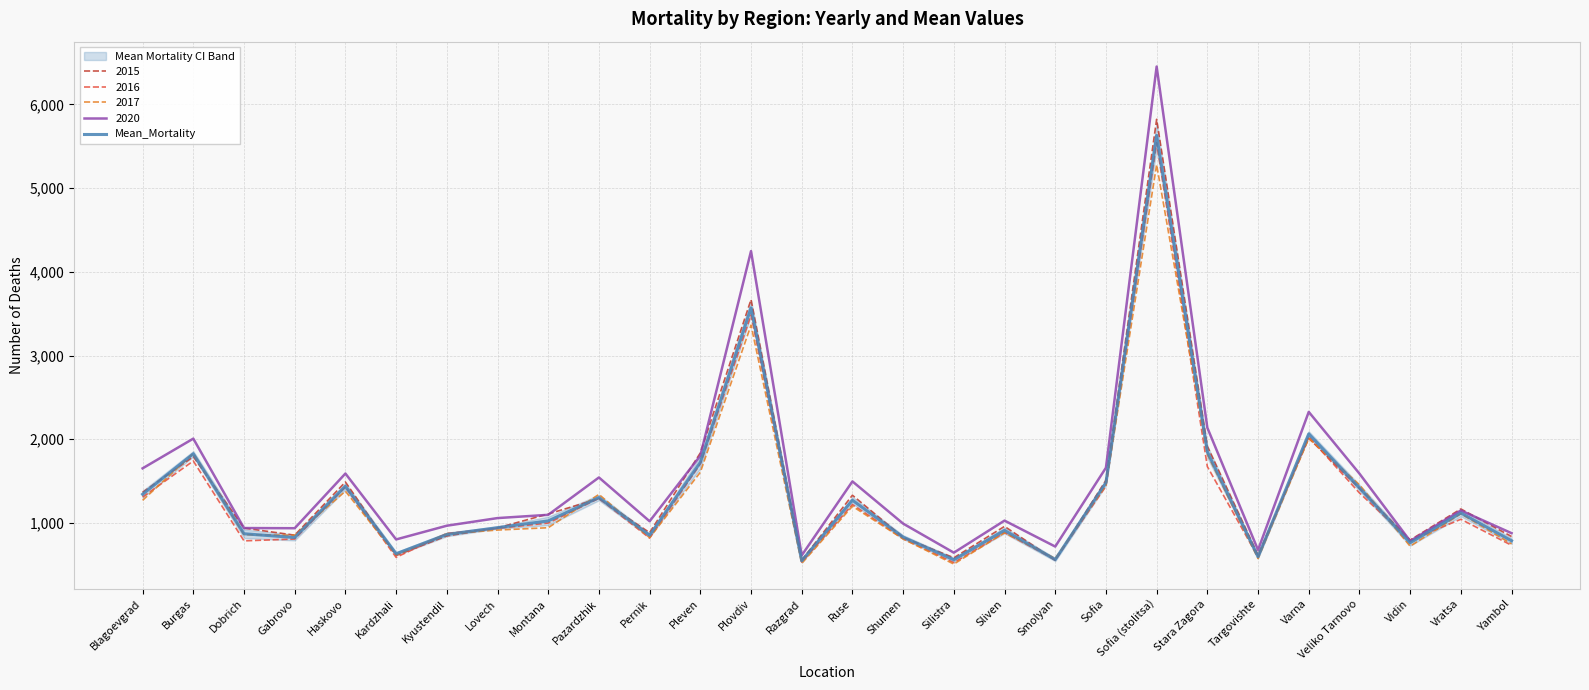

Reading right to left, what are all the values shown in this chart?

788.0	1120.0	764.4	1420.4	2064.4	596.8	1850.2	5628.8	1482.2	563.6	912.2	561.4	831.8	1272.2	549.2	3569.8	1724.4	853.8	1303.6	1025.2	944.8	863.0	632.8	1438.8	827.2	871.8	1826.8	1343.6